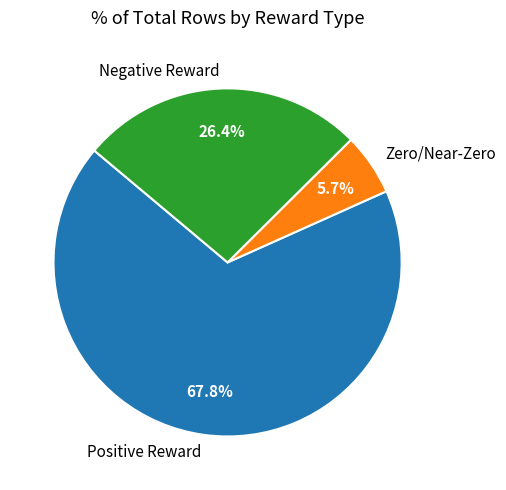

Which slice is the largest?

Positive Reward